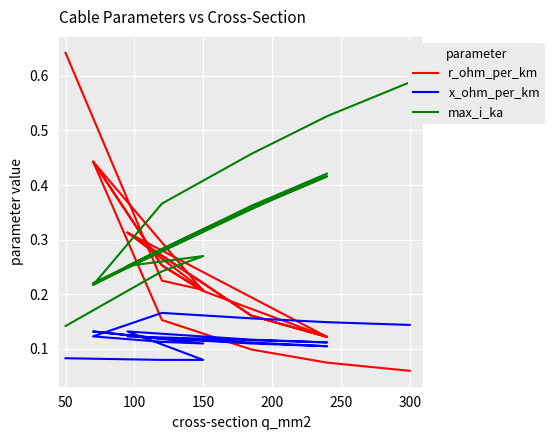

How many lines are shown in the chart?

3